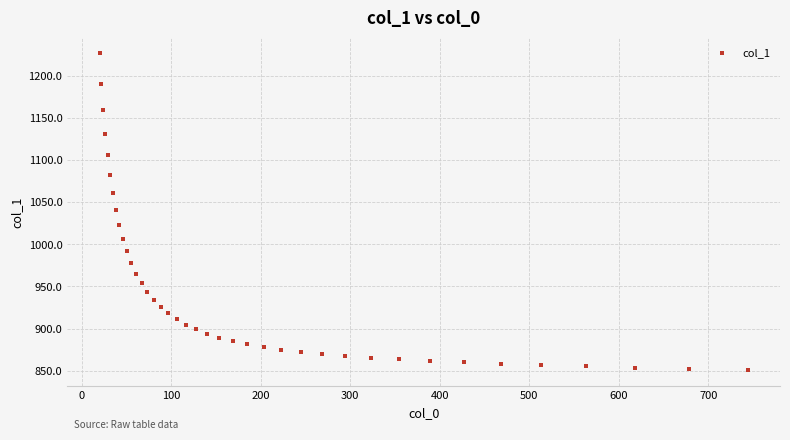

What is the range of X values (max minus min)?

723.9